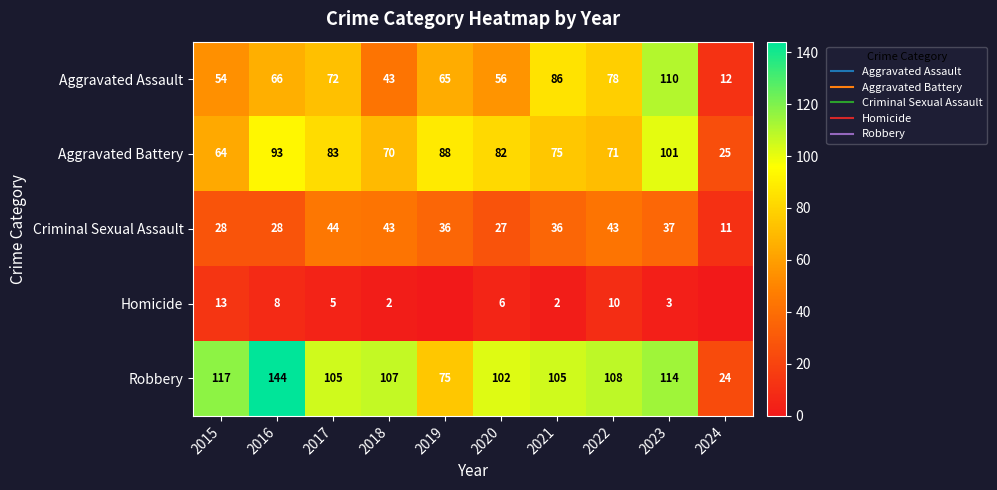

What is the difference between the Aggravated Battery values at 2019 and 2017?

5